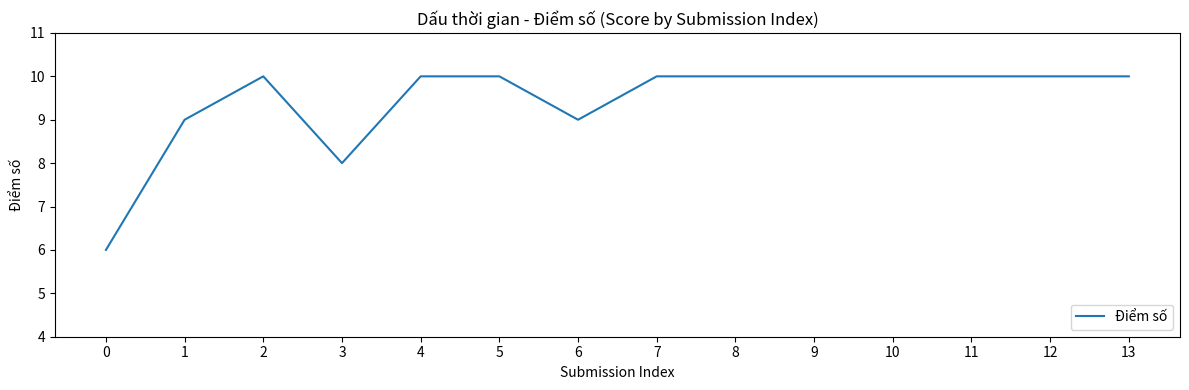

At which category does the data reach its first local valley?

3